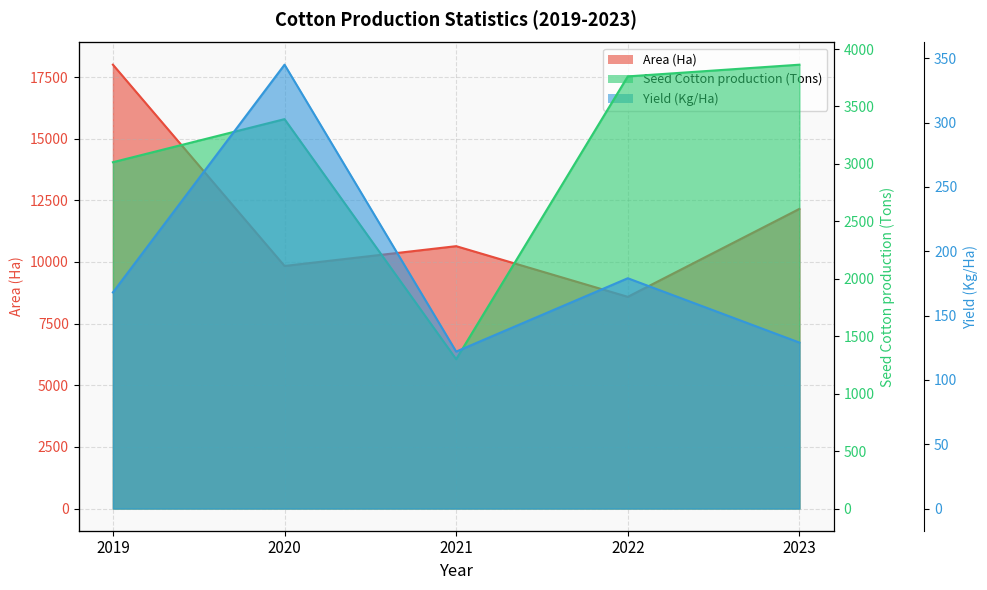

The Yield (Kg/Ha) series shows 37 at 2022. True or false?

False